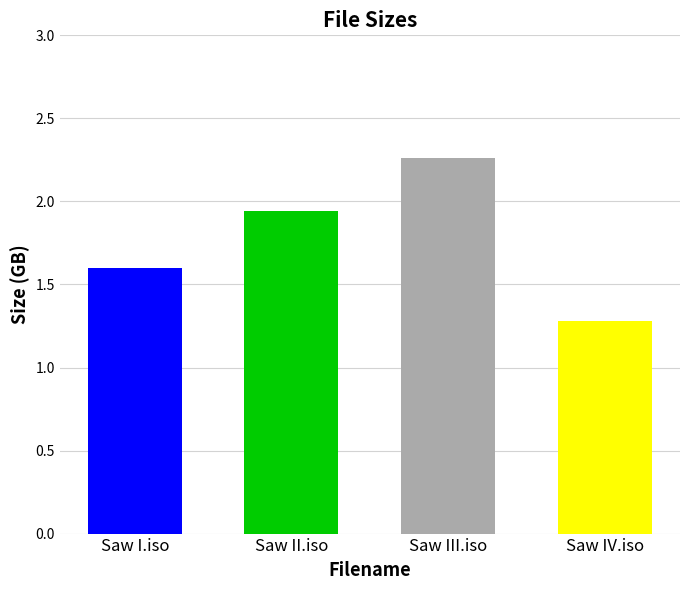

What position from the left is Saw III.iso?

3